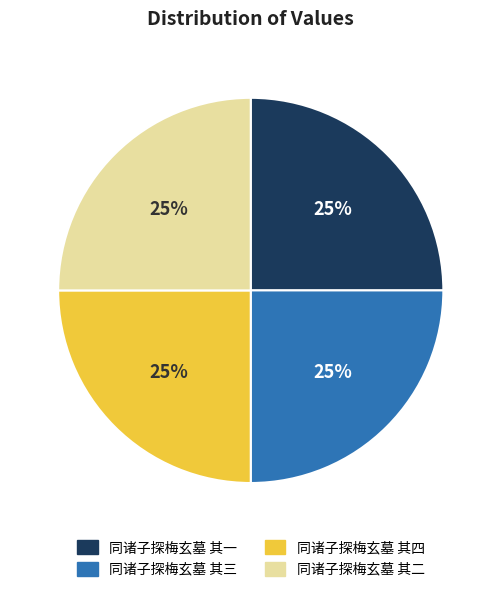

Does any single category account for the majority?

No